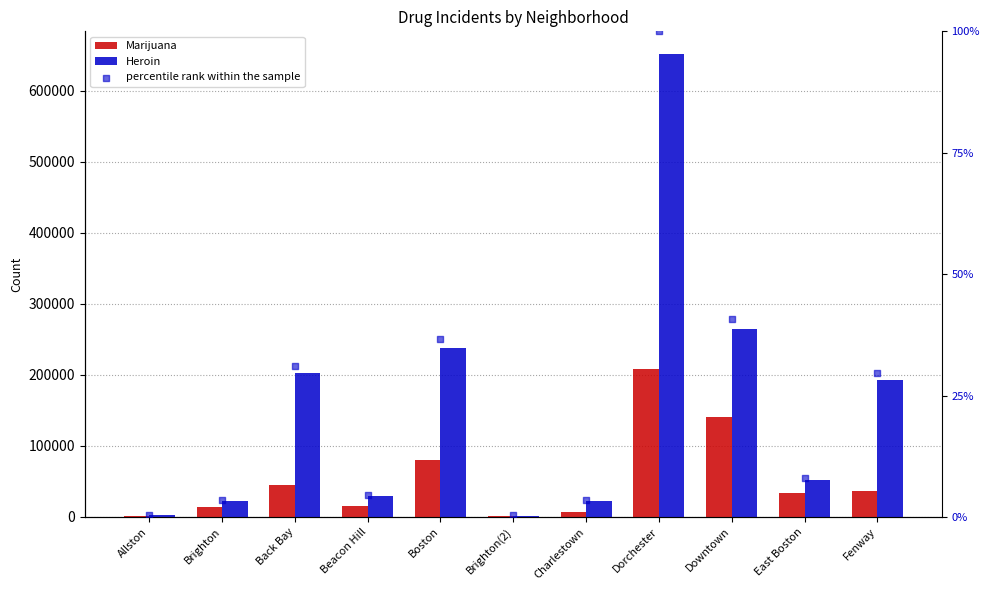

Which series contains the highest Y value?

Heroin